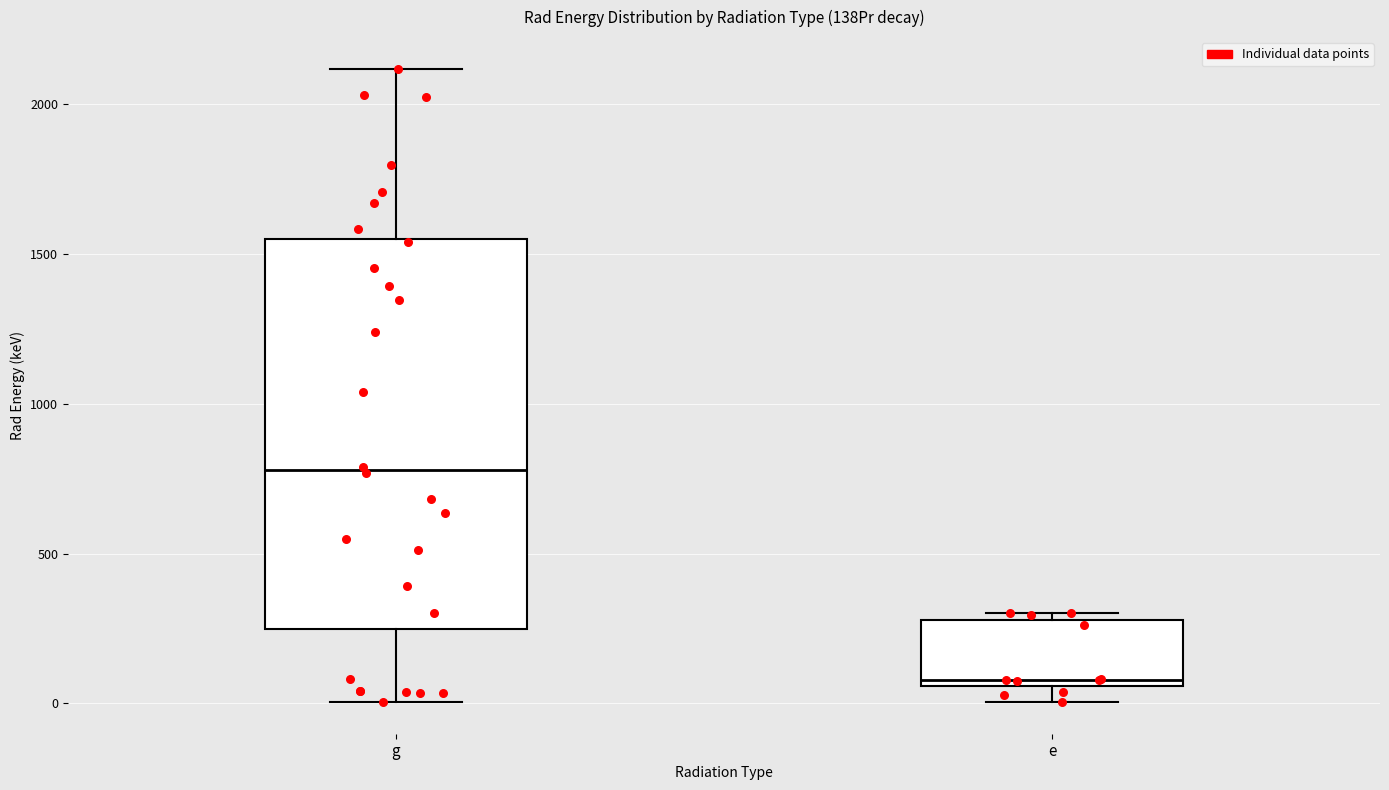

Which box's median line is the highest?

g